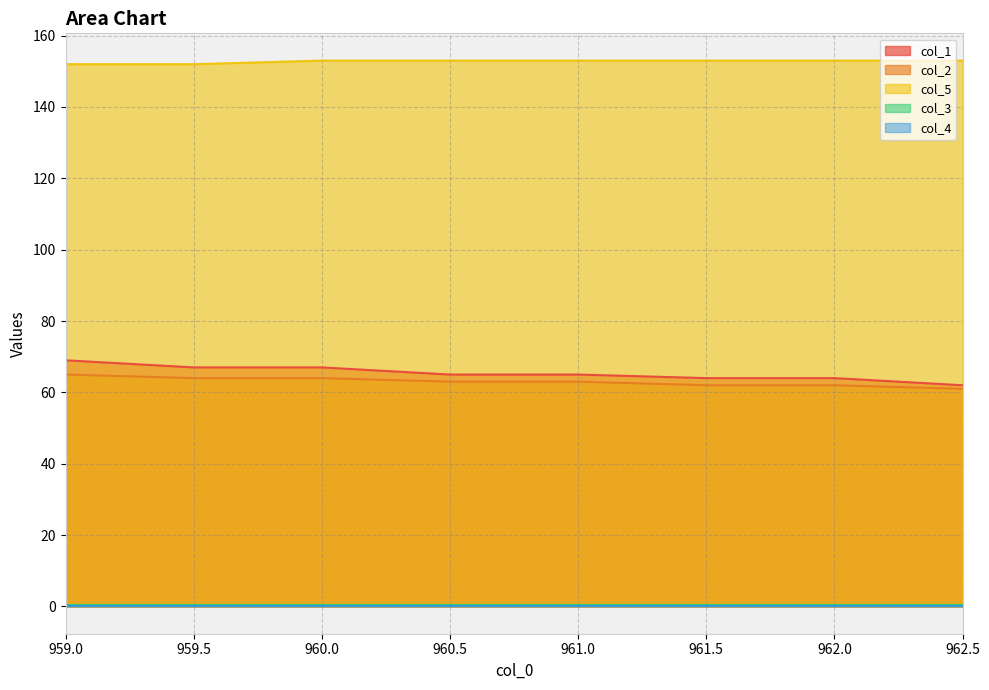

Is it true that col_2 equals 63.0 at 961.0?

True